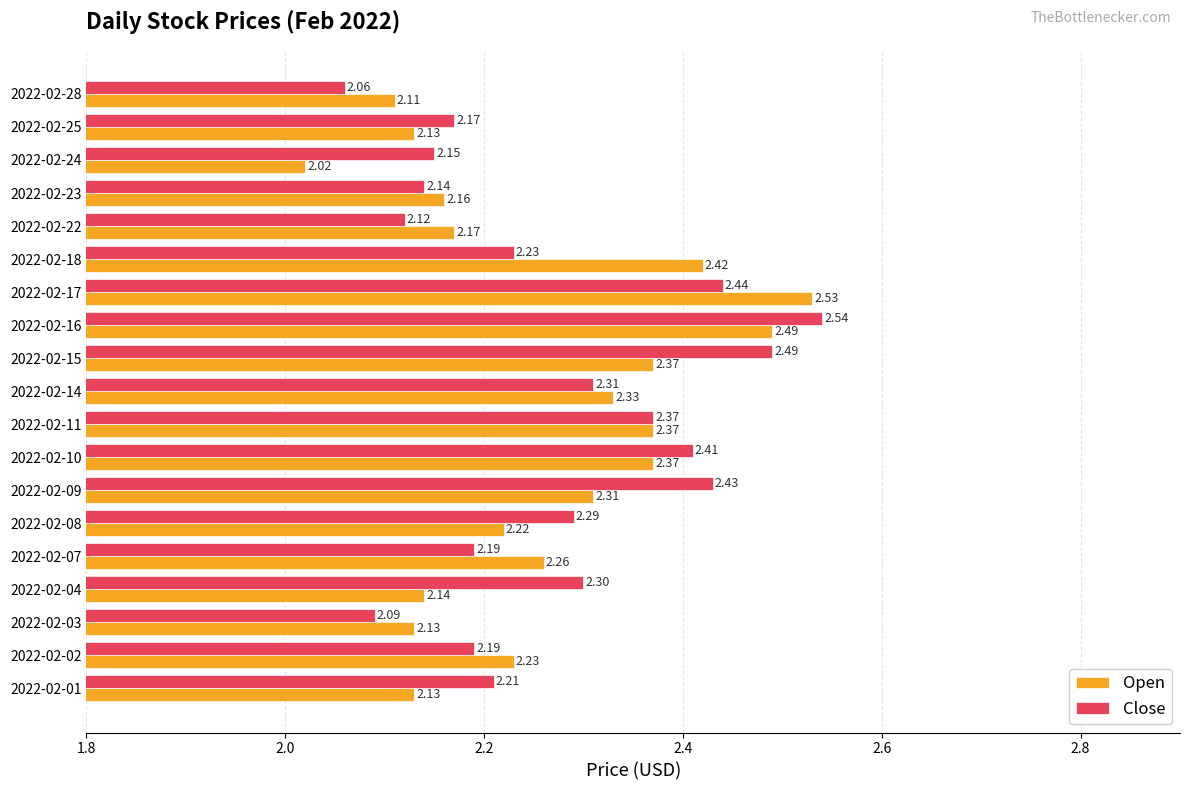

Rank the series at 2022-02-02 from highest to lowest value.

Open, Close